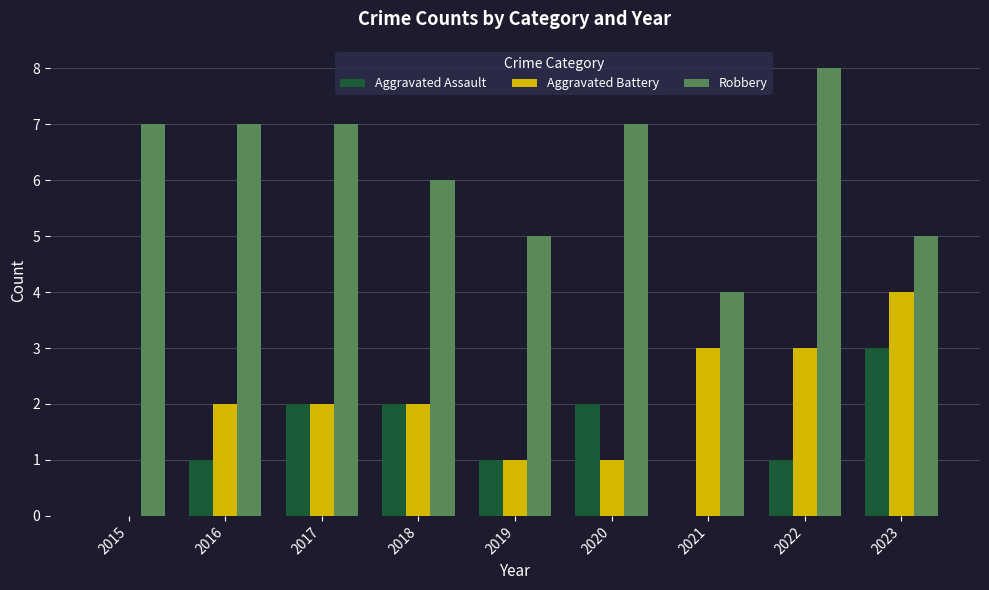

Between 2019 and 2020, which series saw the biggest shift?

Robbery